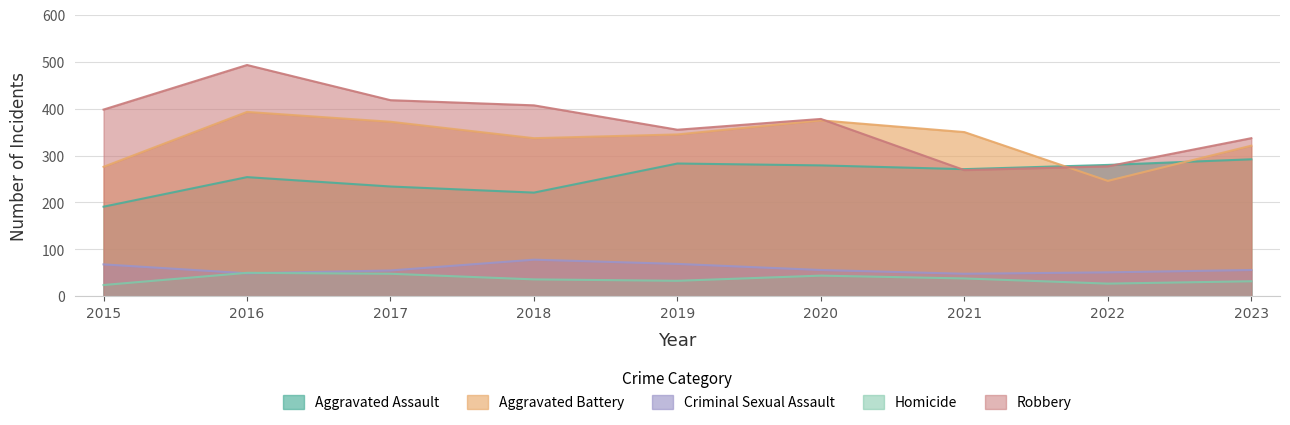

Rank the series at 2020 from highest to lowest value.

Robbery, Aggravated Battery, Aggravated Assault, Criminal Sexual Assault, Homicide